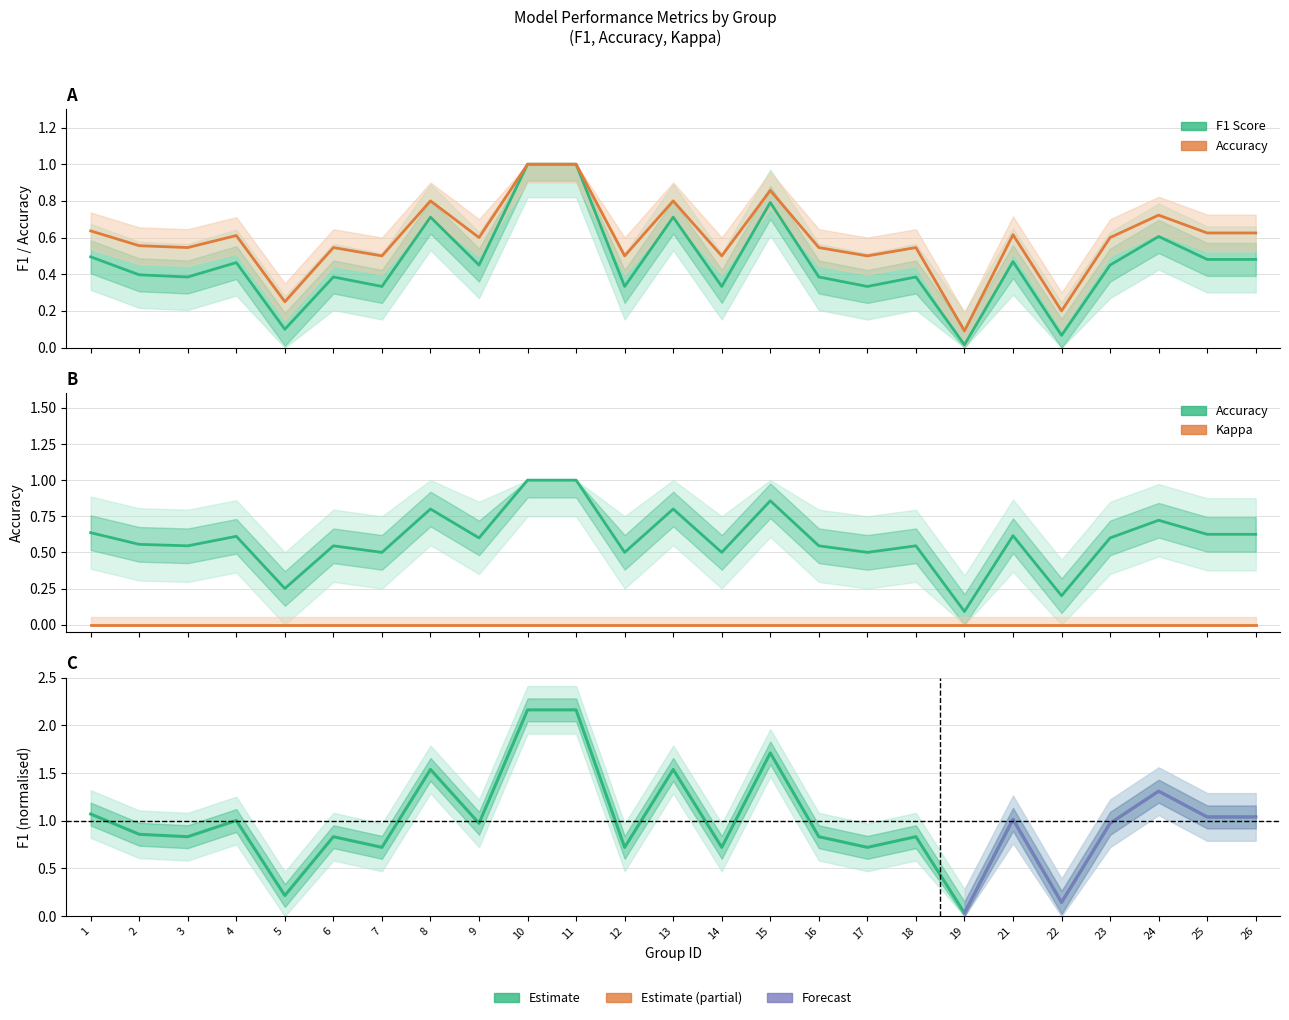

Rank the series at 13 from lowest to highest value.

f1, accuracy